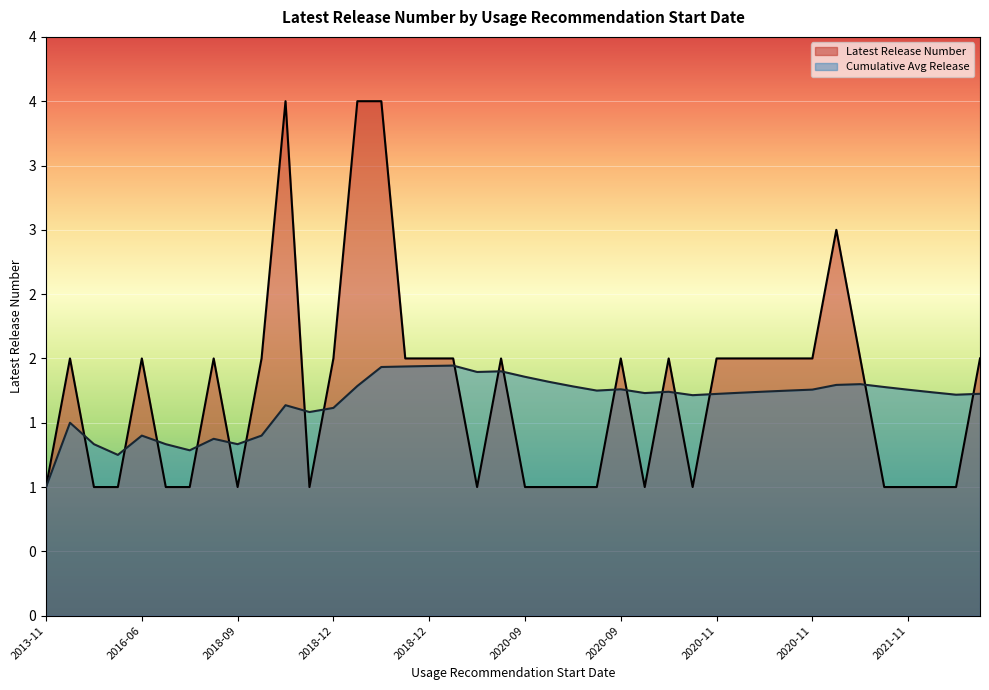

What are all the series names shown in the legend?

Latest Release Number, Cumulative Avg Release